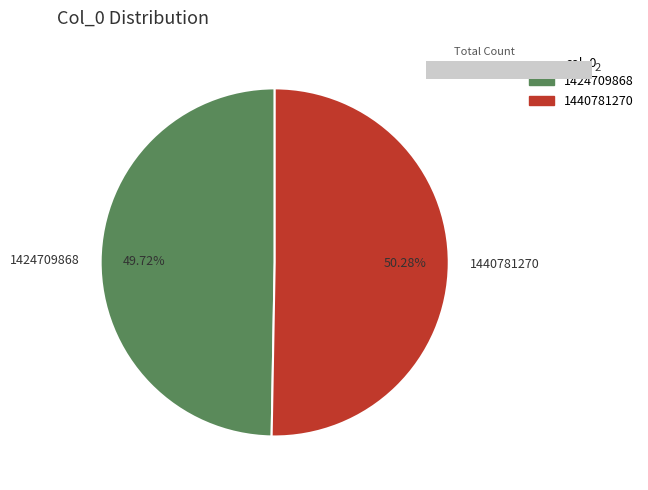

Rank the categories by value from lowest to highest.

1424709868, 1440781270